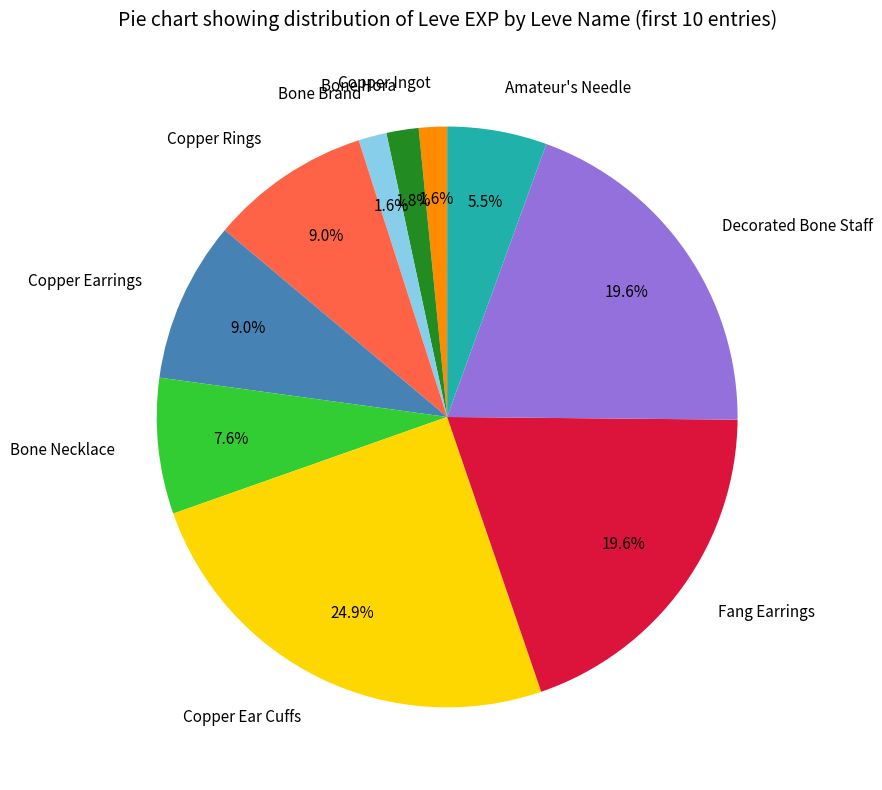

True or false: Decorated Bone Staff accounts for 29% of the total.

False